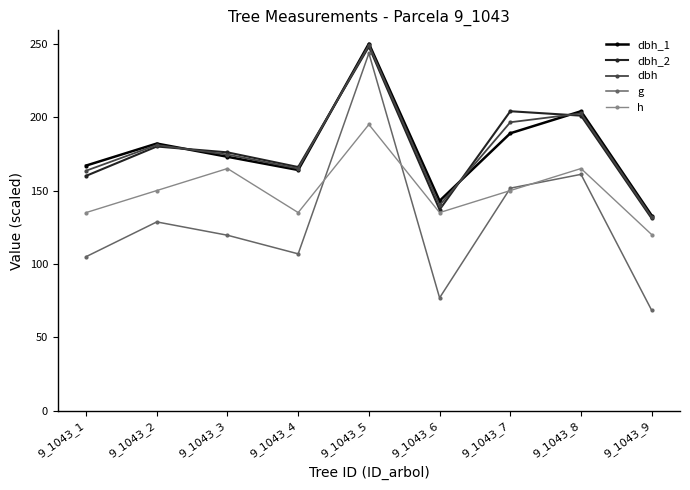

Which series has the widest spread of values?

g